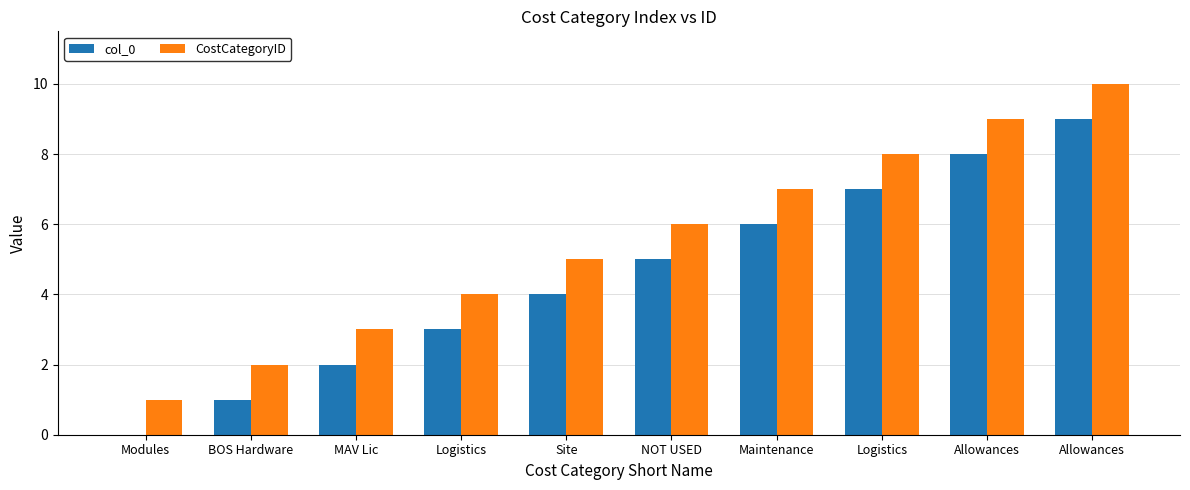

Are the bars horizontal?

No